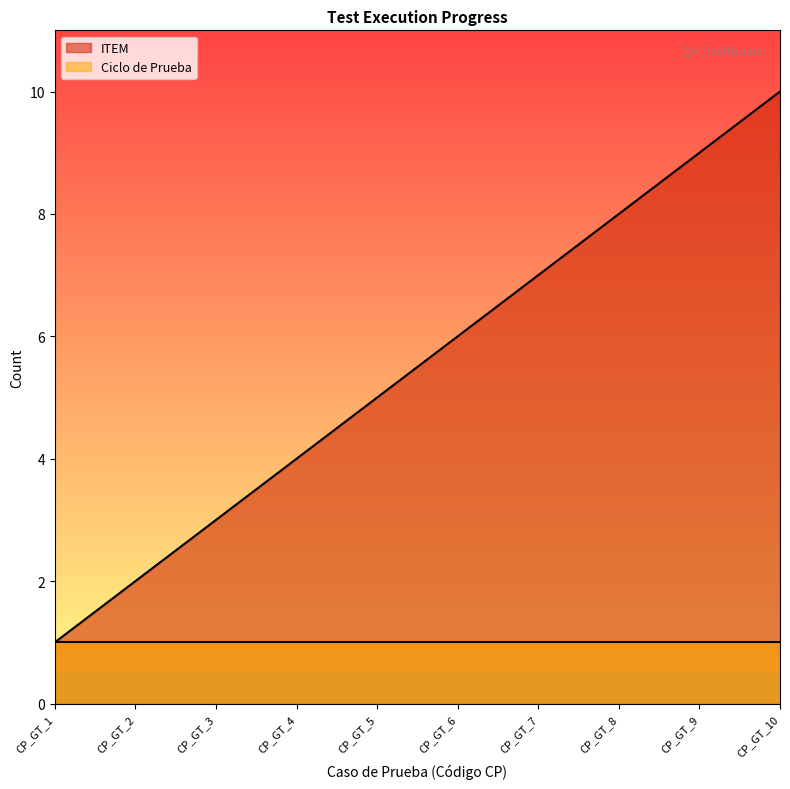

What is the difference between the maximum and minimum values?

9